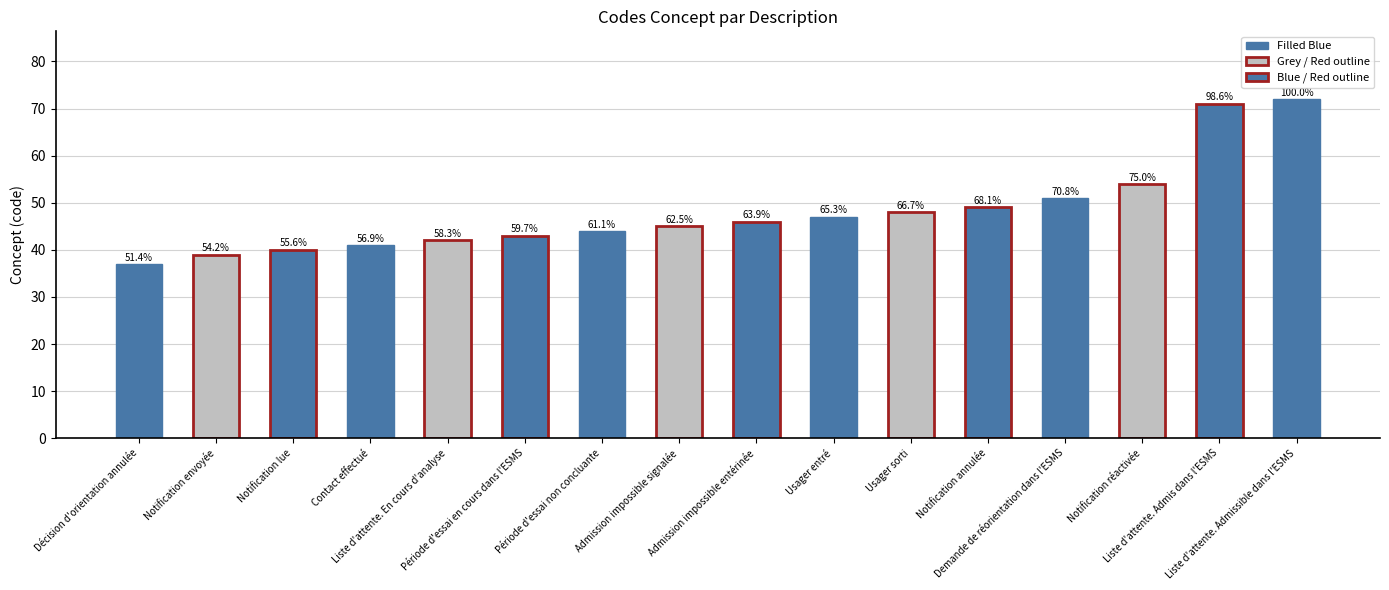

Does the chart contain any negative values?

No